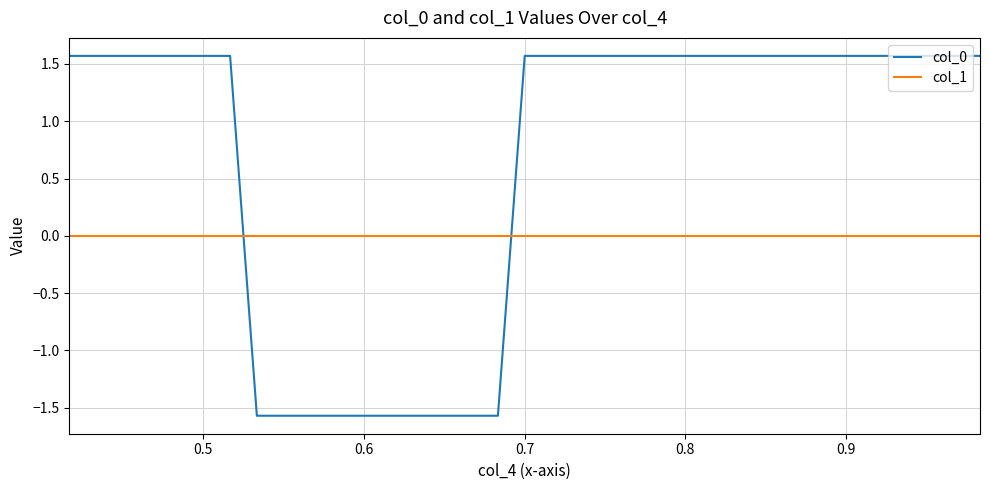

True or false: col_0 and col_1 cross at least once.

True